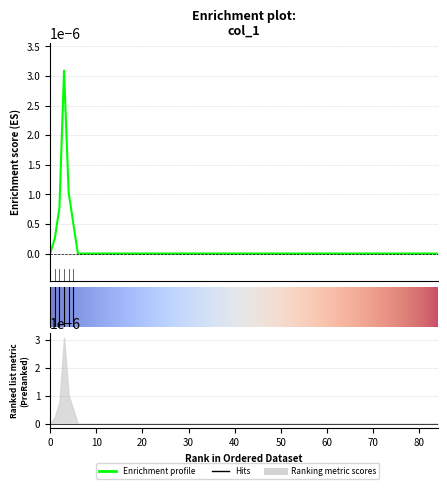

The chart shows a value of 0.0 at 4. True or false?

True